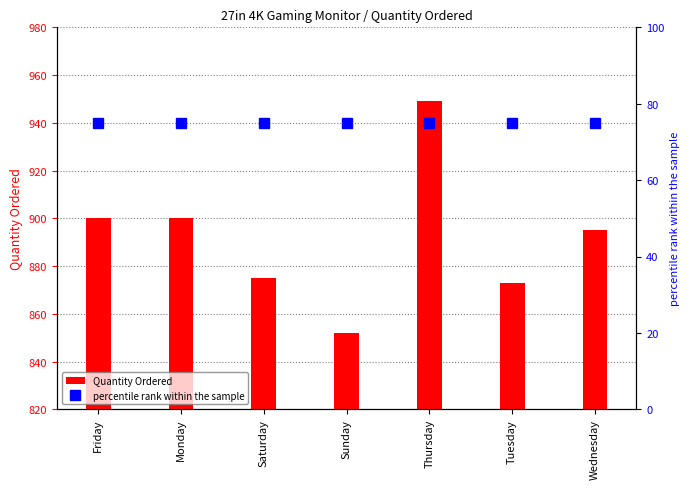

What are all the series names shown in the legend?

Quantity Ordered, percentile rank within the sample